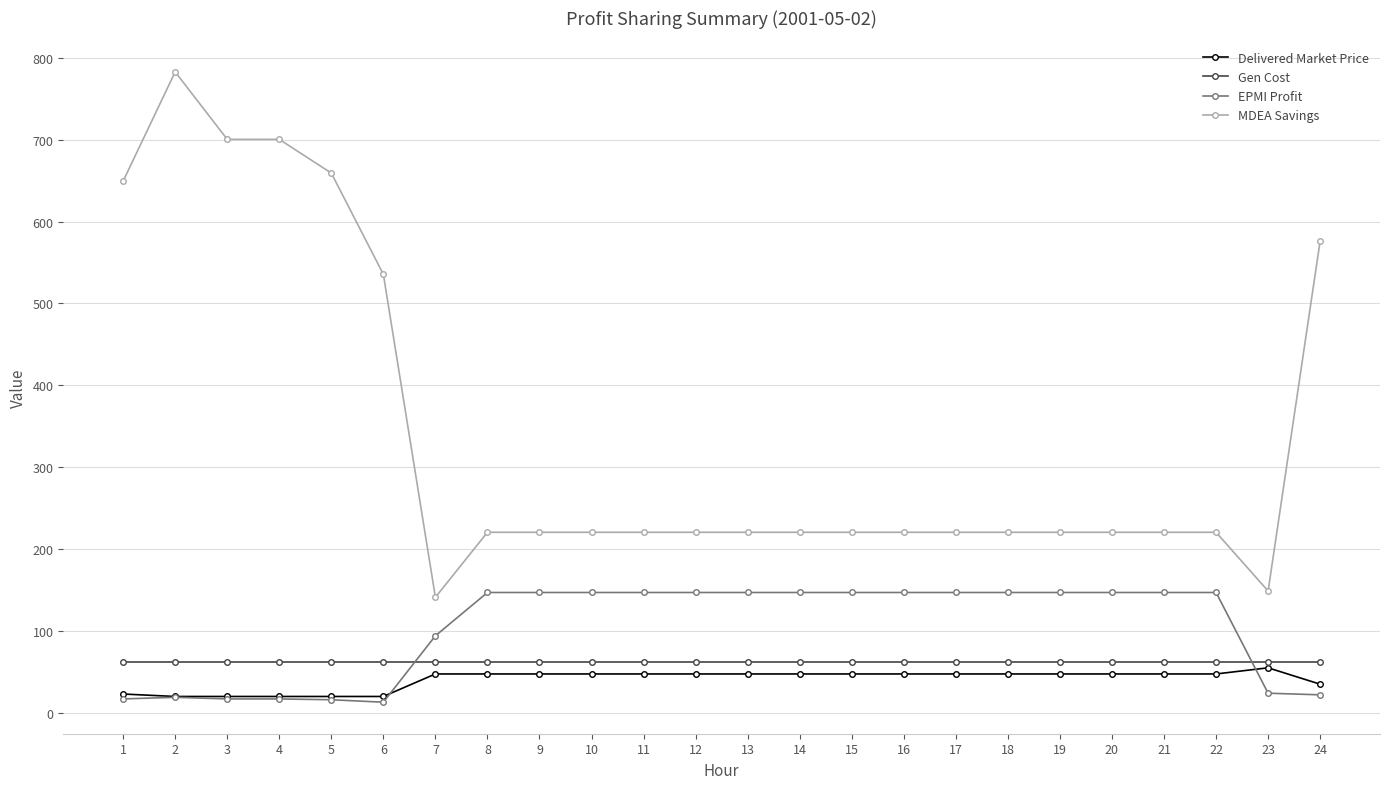

List the series in order of their peak value, highest first.

MDEA Savings, EPMI Profit, Gen Cost, Delivered Market Price